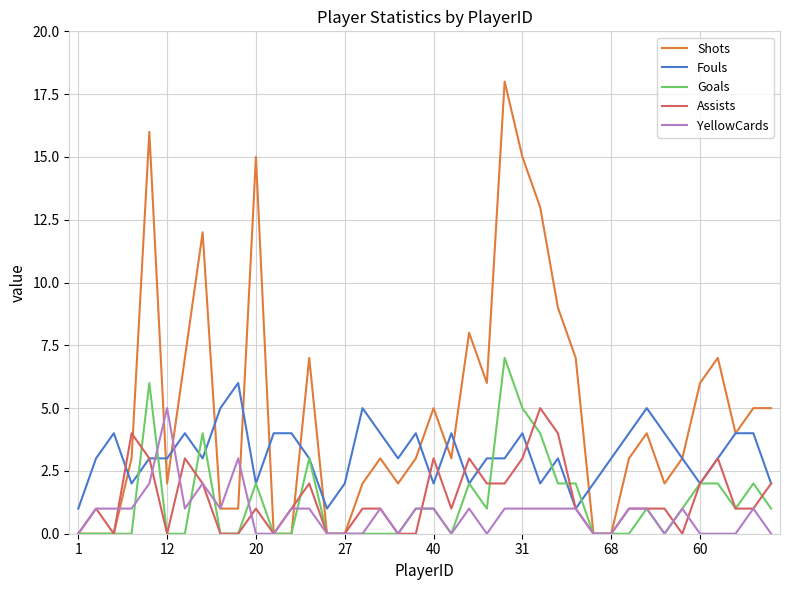

Which series has the largest total across all categories?

Shots